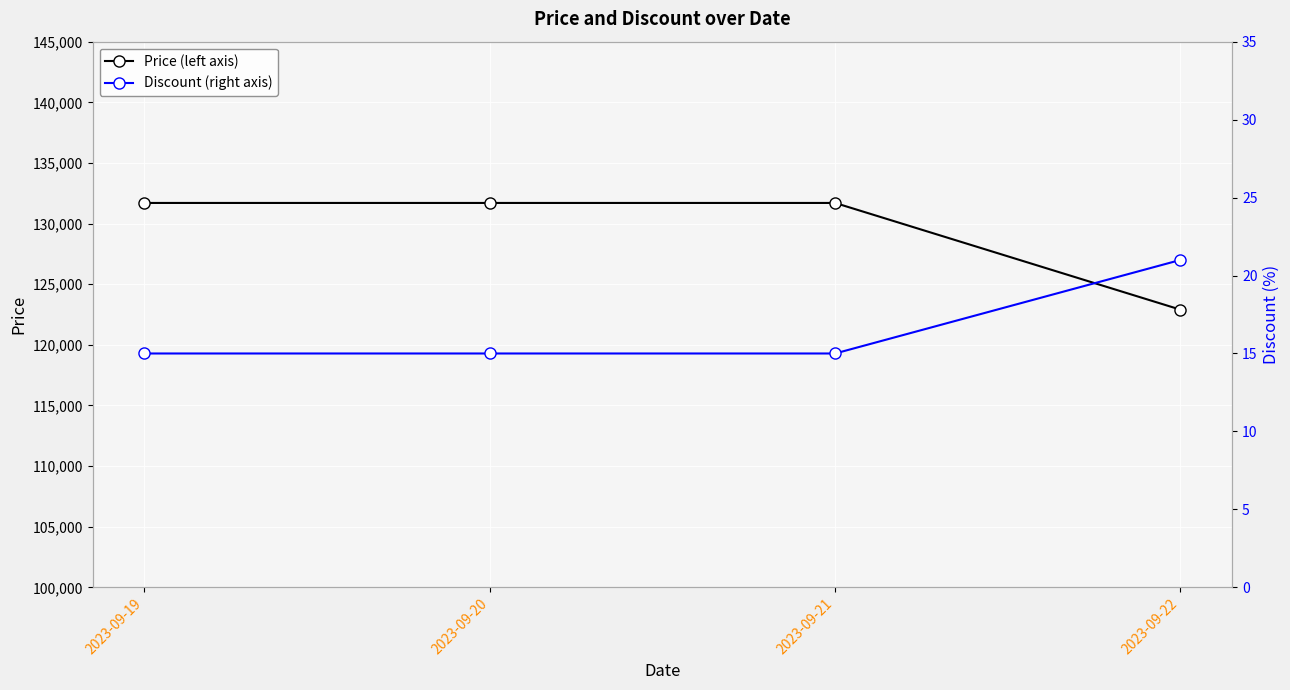

What is the average value of the Discount (right axis) series?

16